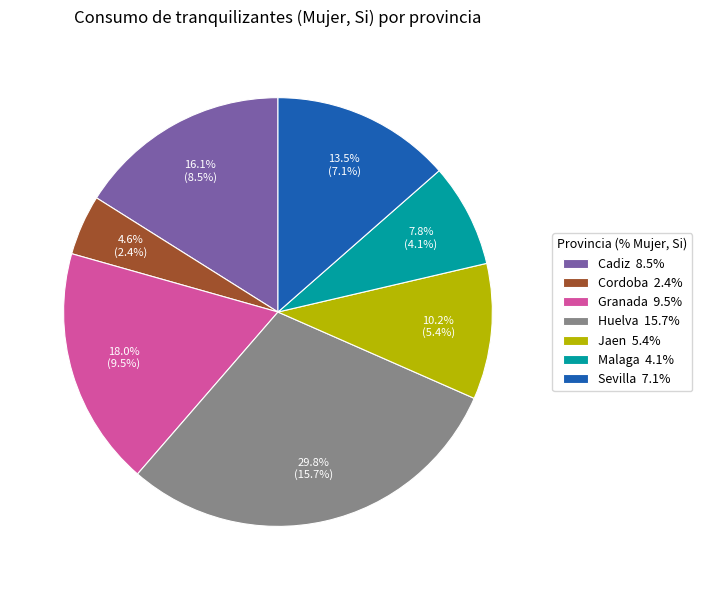

Is there a majority slice in this chart?

No